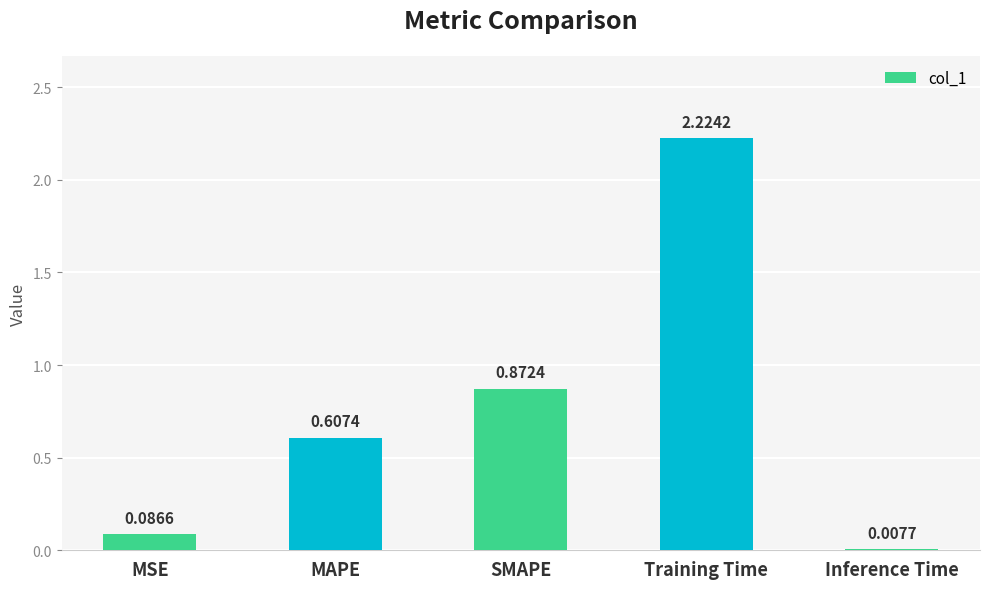

Which category has the highest value across all series?

Training Time